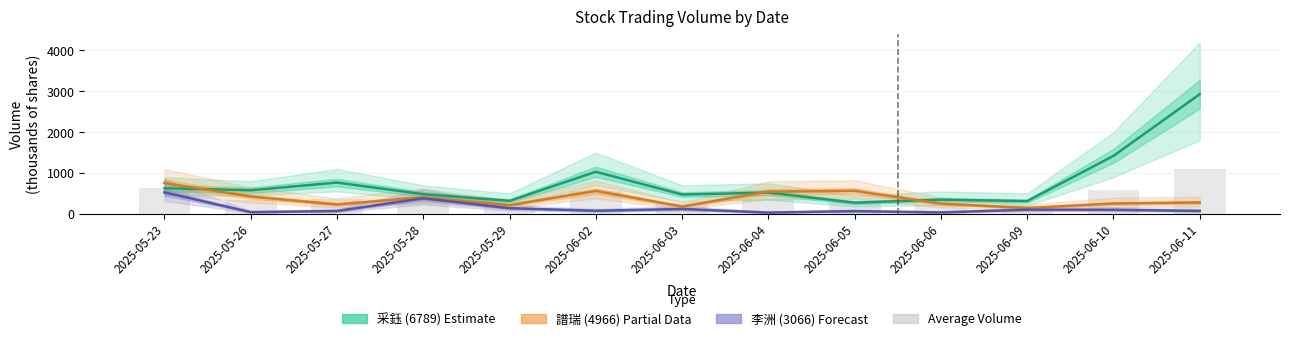

What position from the left is 2025-06-09?

11